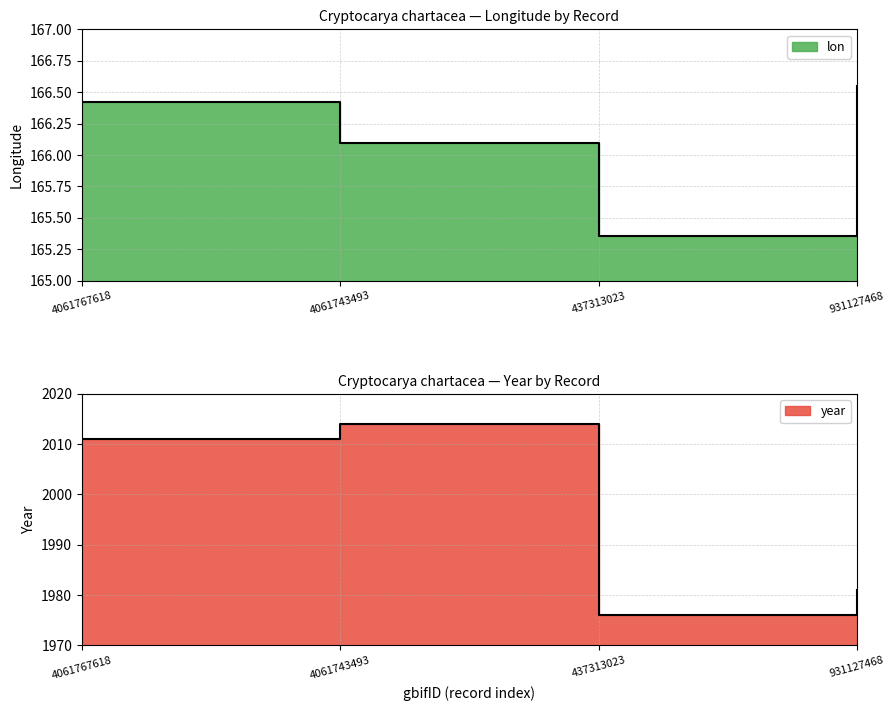

What is the label of the 1st point from the left?

4061767618